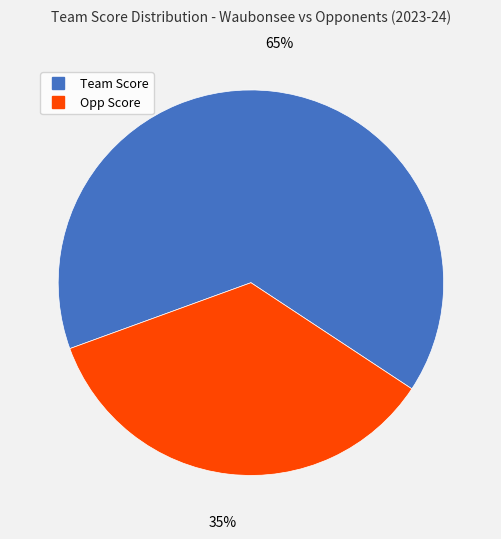

To the nearest percent, what is the difference between the largest and smallest slice percentages?

30%